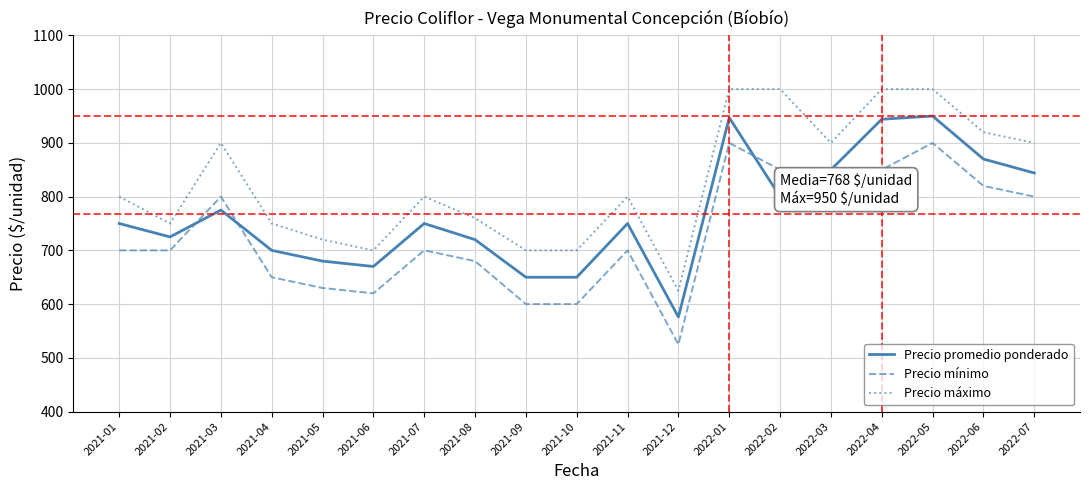

What is the maximum value shown in the chart?

1000